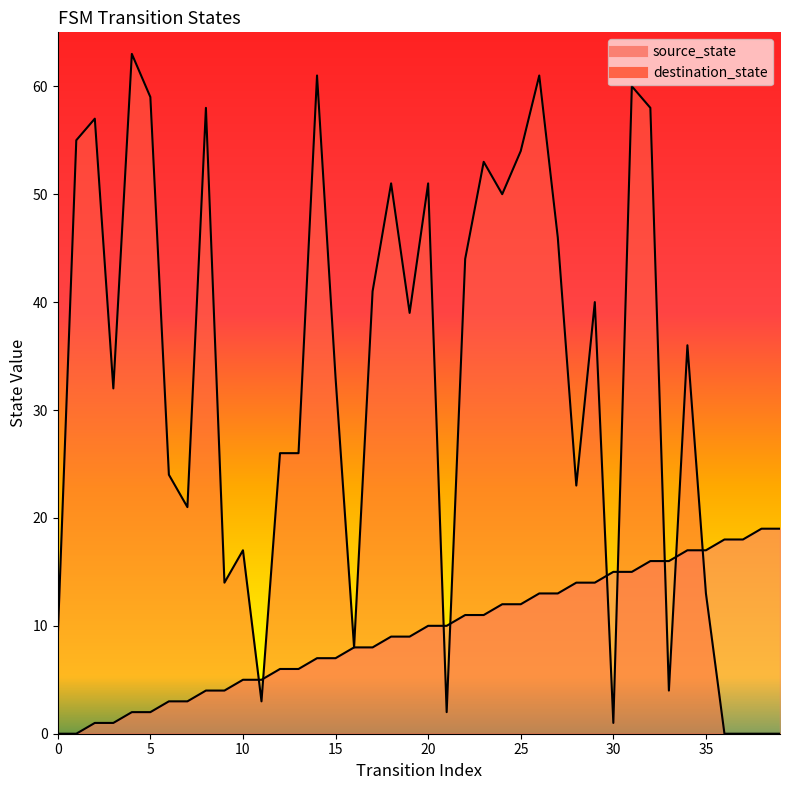

Reading left to right, transcribe all the data shown in this chart.

source_state: 0=0	1=0	2=1	3=1	4=2	5=2	6=3	7=3	8=4	9=4	10=5	11=5	12=6	13=6	14=7	15=7	16=8	17=8	18=9	19=9	20=10	21=10	22=11	23=11	24=12	25=12	26=13	27=13	28=14	29=14	30=15	31=15	32=16	33=16	34=17	35=17	36=18	37=18	38=19	39=19
destination_state: 0=9	1=55	2=57	3=32	4=63	5=59	6=24	7=21	8=58	9=14	10=17	11=3	12=26	13=26	14=61	15=33	16=8	17=41	18=51	19=39	20=51	21=2	22=44	23=53	24=50	25=54	26=61	27=46	28=23	29=40	30=1	31=60	32=58	33=4	34=36	35=13	36=0	37=0	38=0	39=0